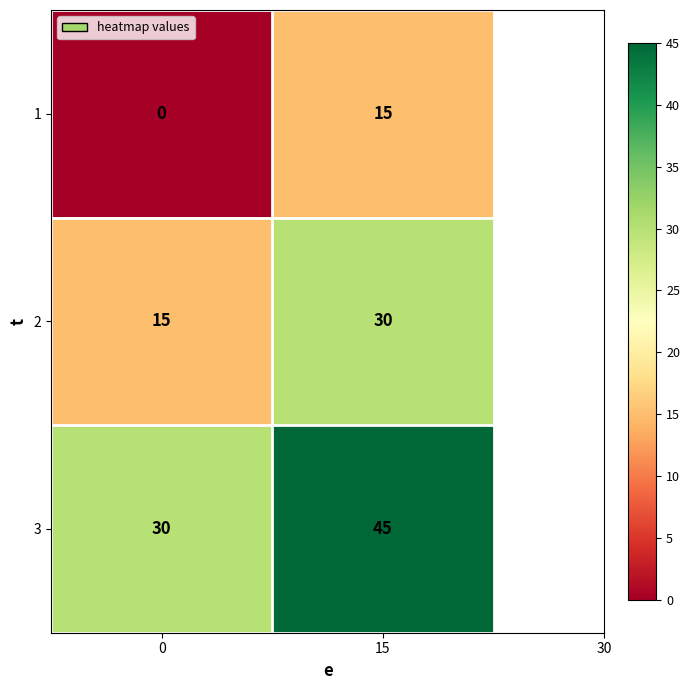

What is the greatest value displayed?

45